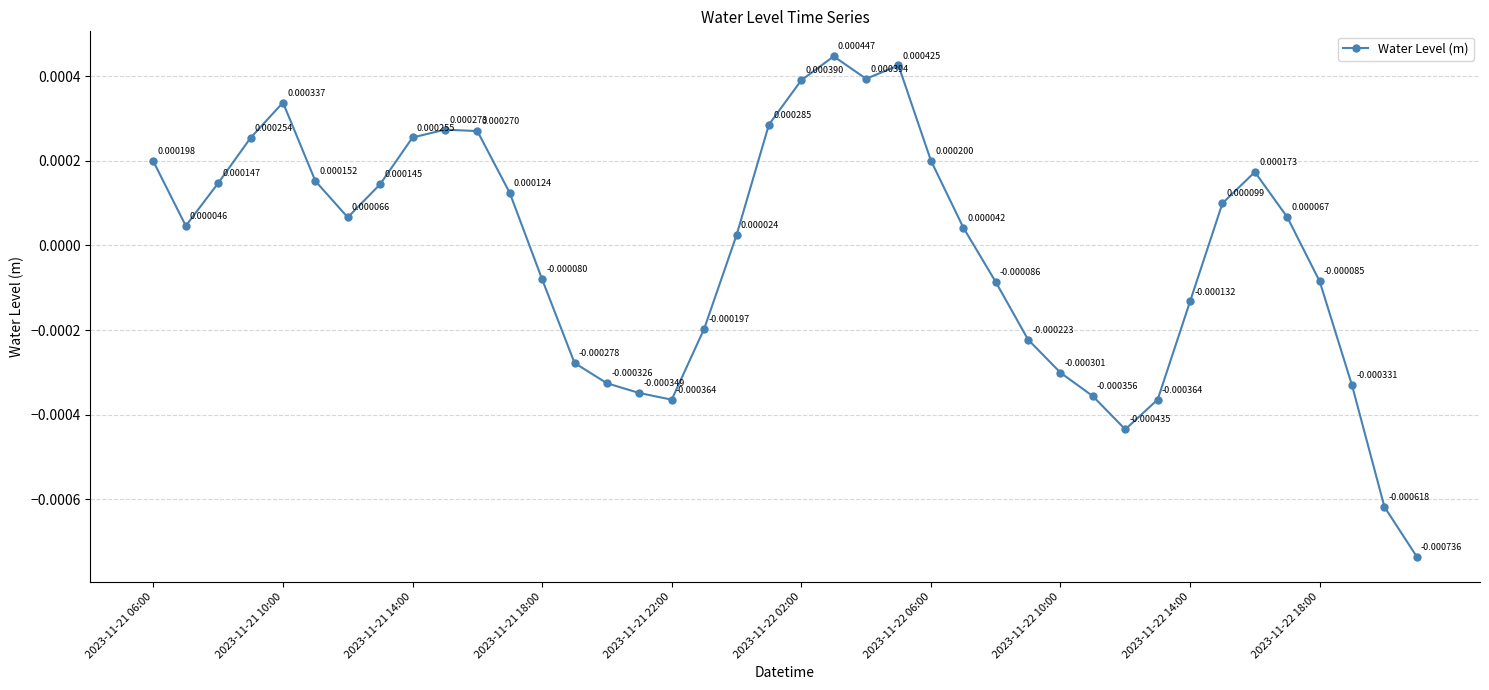

True or false: the data has more than 2 interior local peaks.

True